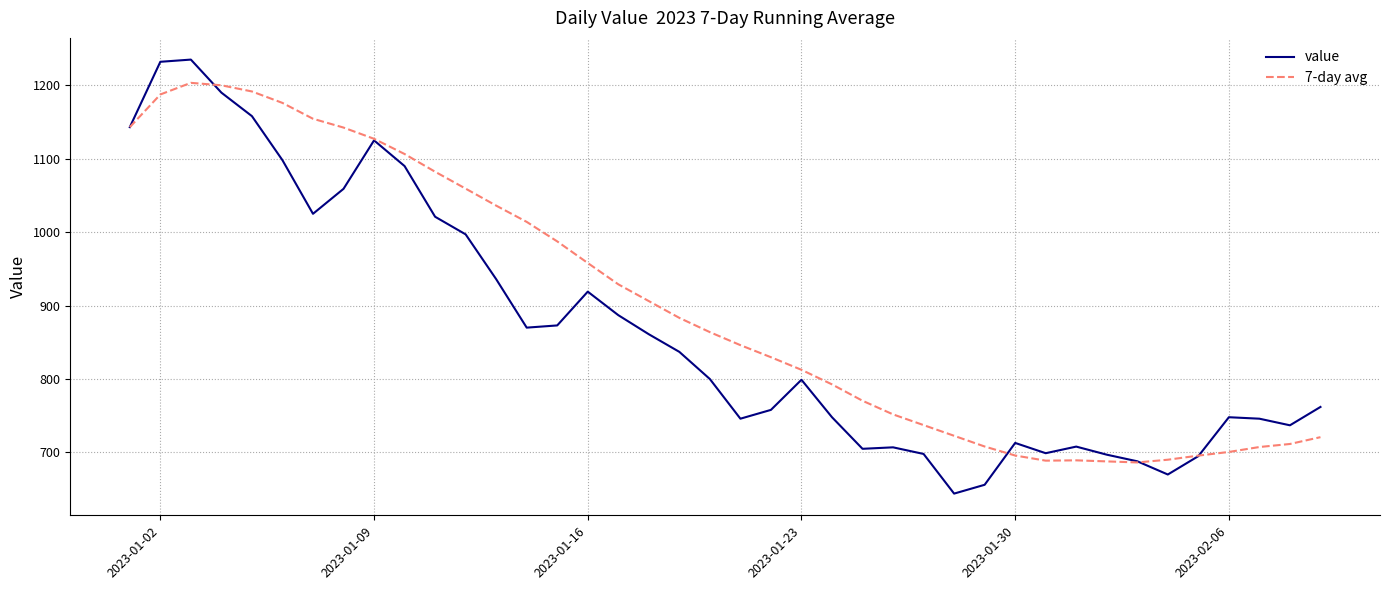

Which series has the widest spread of values?

value